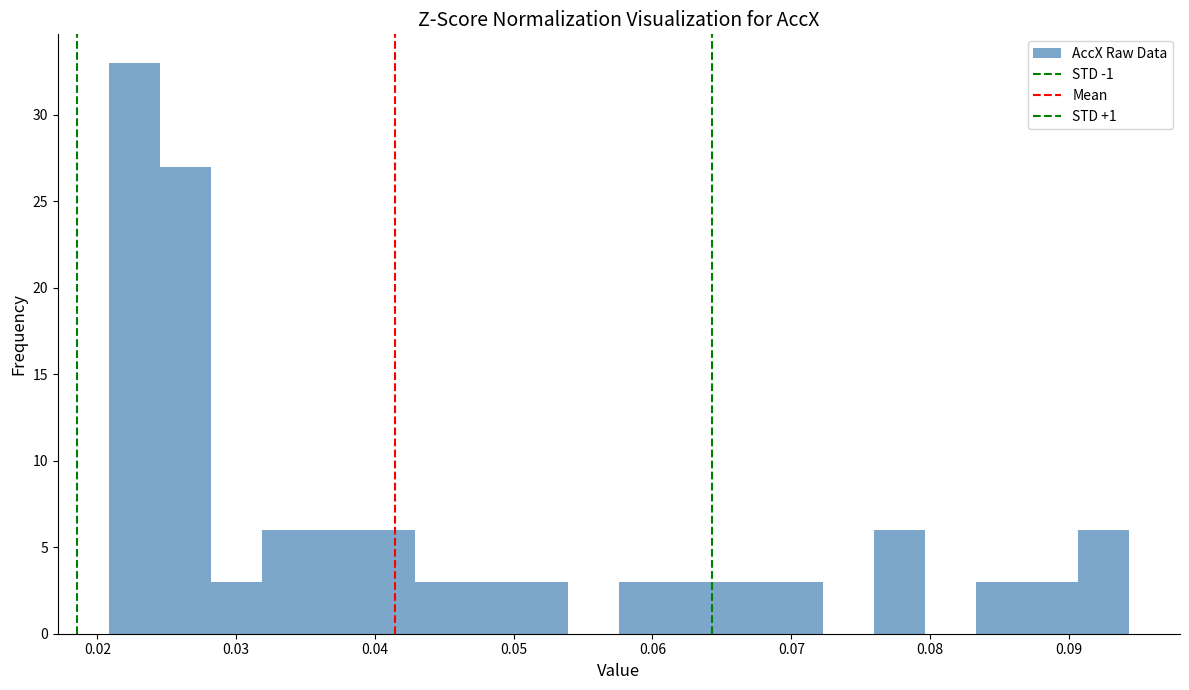

Read against the x-axis, roughly where is the centre of the tallest bar?

0.023